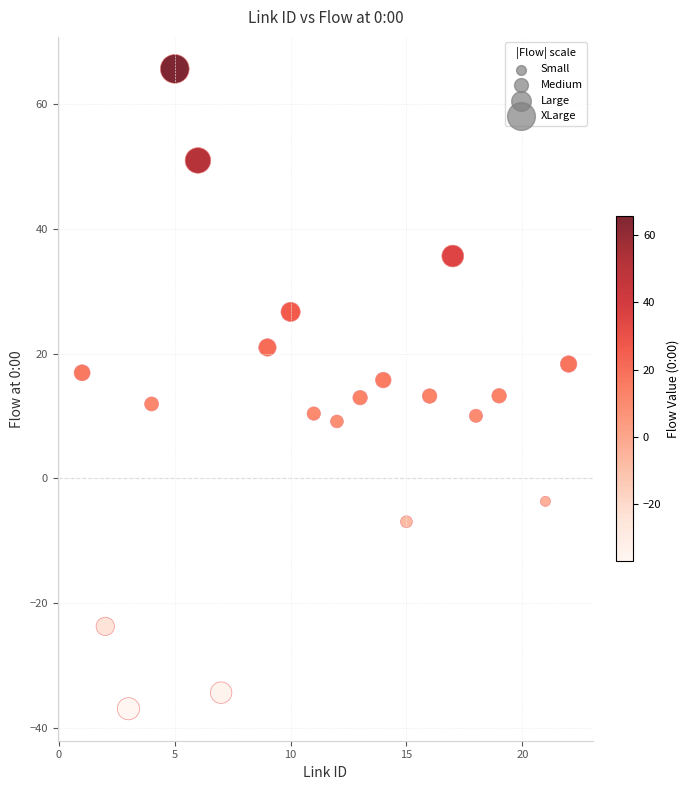

What is the range of X values (max minus min)?

21.0